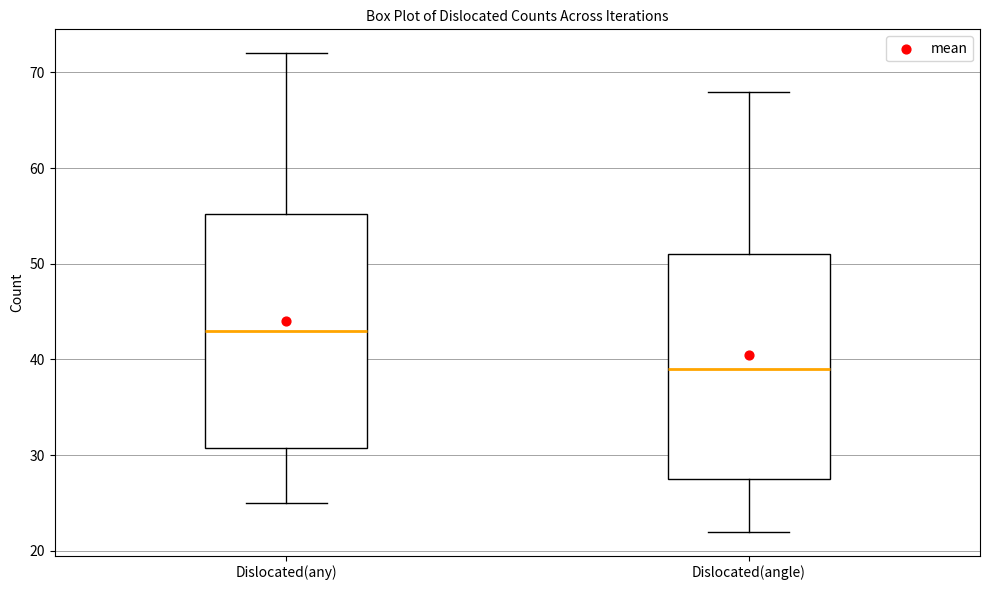

Reading left to right, read every box against the y-axis: the position of its median line, the range the box covers, and the ends of its whiskers. The values are not printed on the chart, so give them approximately, as read against the axis.

Dislocated(any): median 43, box 31 to 55, whiskers 25 to 72
Dislocated(angle): median 39, box 28 to 51, whiskers 22 to 68